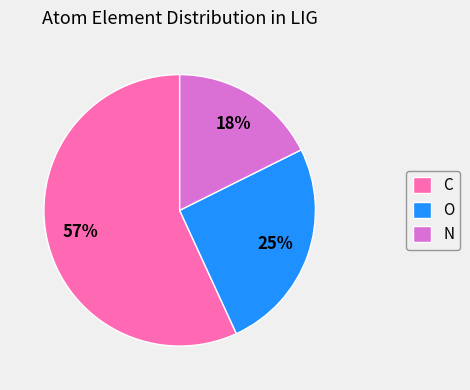

Between C and N, which is larger?

C